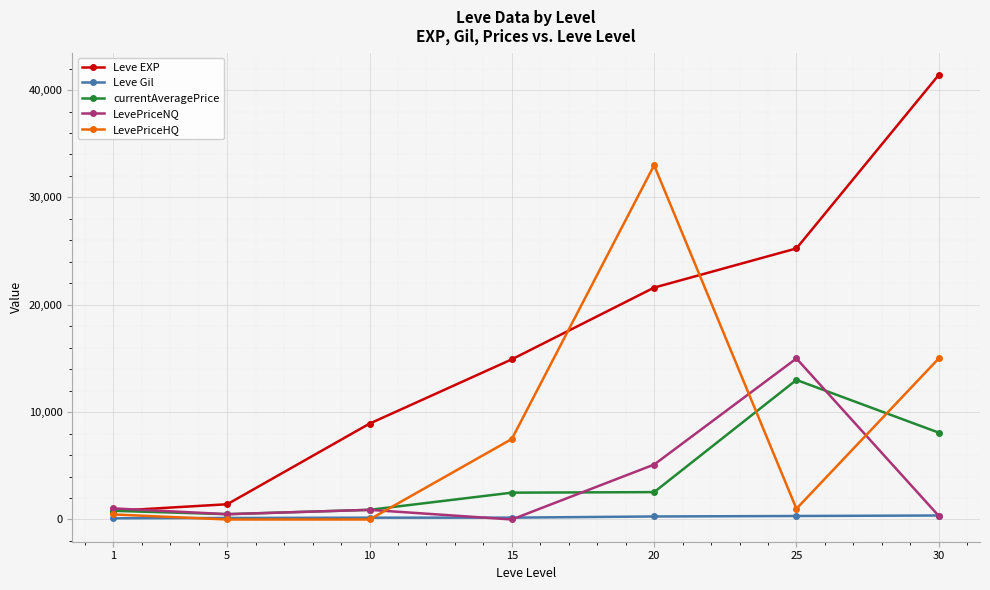

List the series in order of their peak value, lowest first.

Leve Gil, currentAveragePrice, LevePriceNQ, LevePriceHQ, Leve EXP